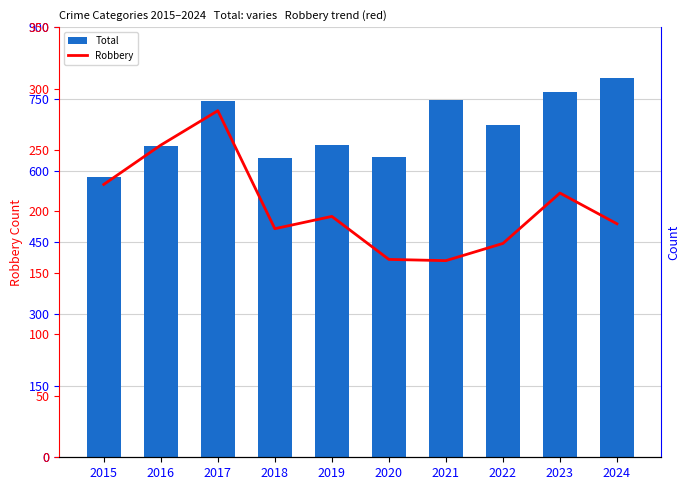

True or false: Robbery has a value of 160 at 2021.

True